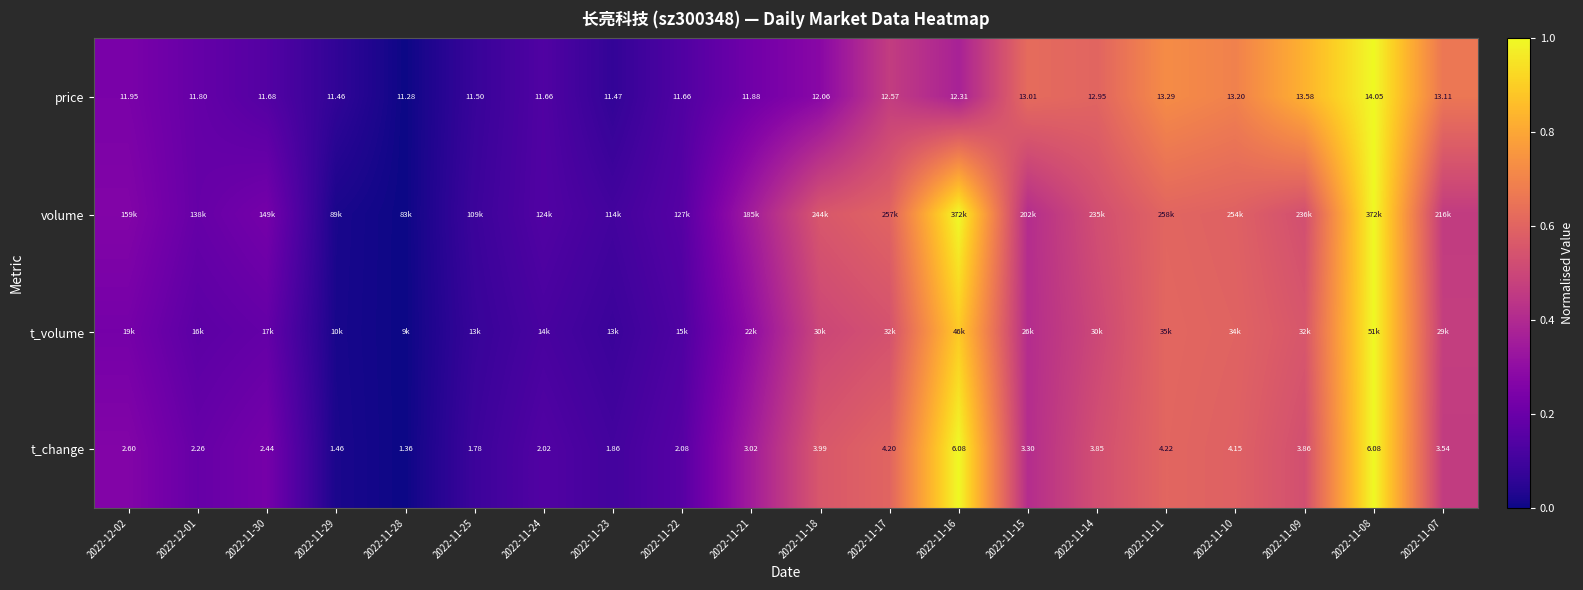

Is the value of price at 2022-11-08 greater than the value of t_change at 2022-11-09?

Yes